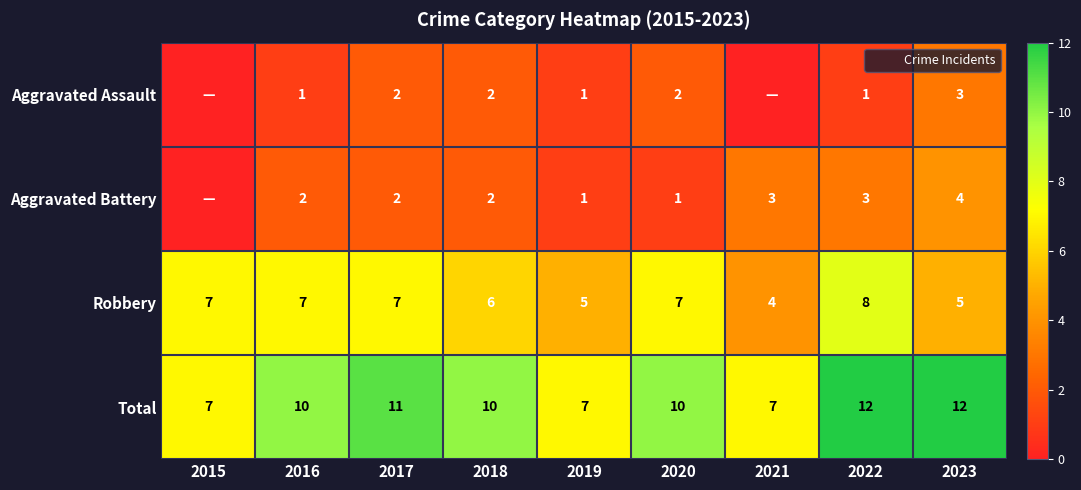

How many data points does each series have?

9